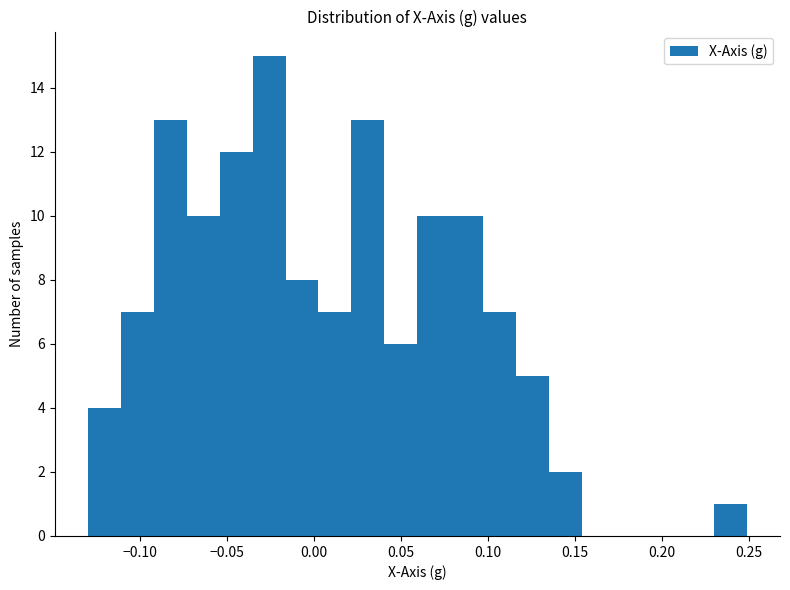

Around what value on the x-axis is the tallest bar? Give the approximate position of its centre, as read against the axis.

-0.025